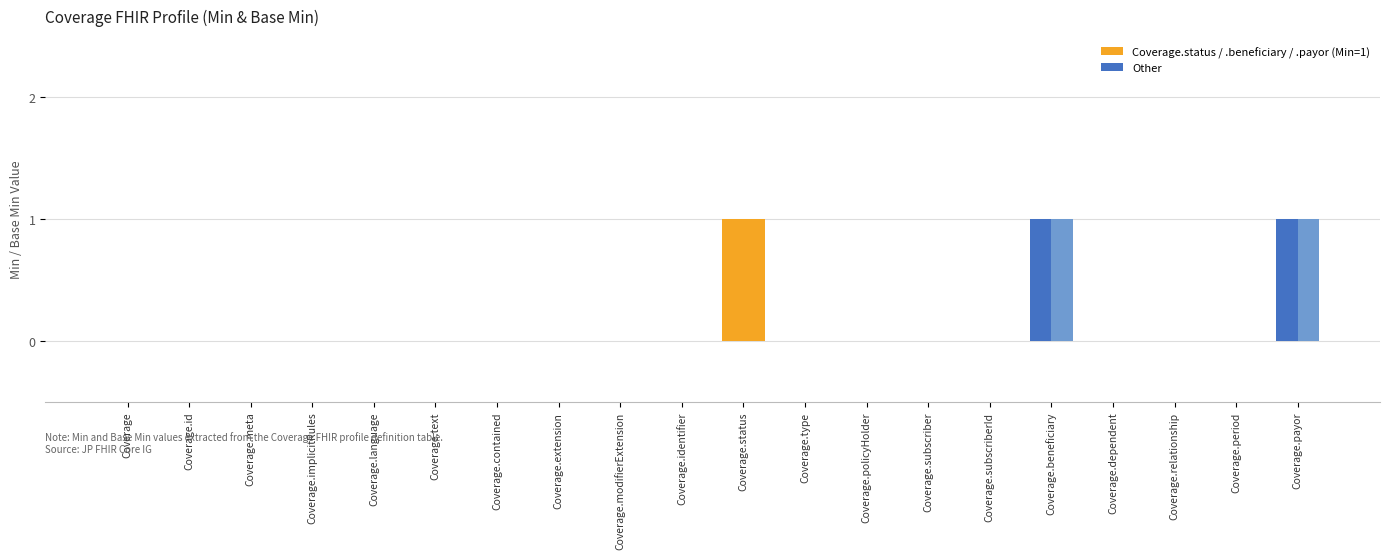

Reading left to right, list all the values displayed in this chart.

Min: 0	0	0	0	0	0	0	0	0	0	1	0	0	0	0	1	0	0	0	1
Base Min: 0	0	0	0	0	0	0	0	0	0	1	0	0	0	0	1	0	0	0	1